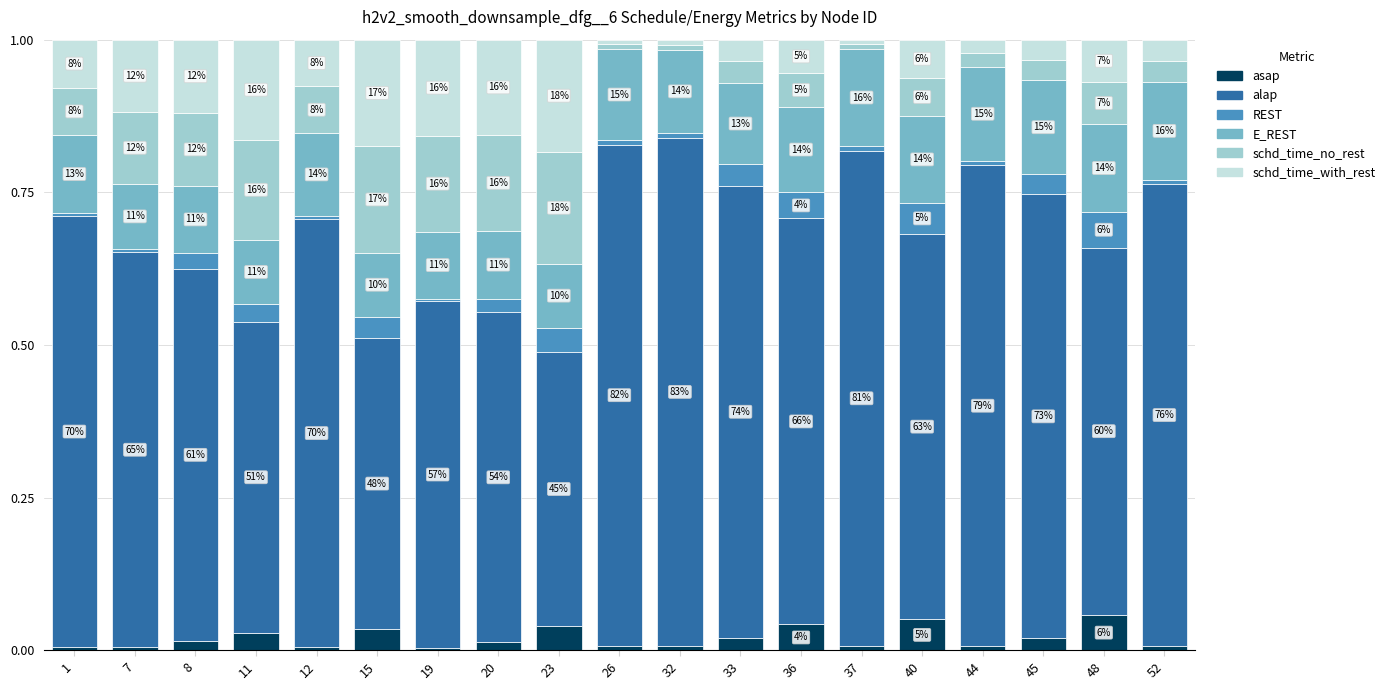

What are all the series names shown in the legend?

asap, alap, REST, E_REST, schd_time_no_rest, schd_time_with_rest